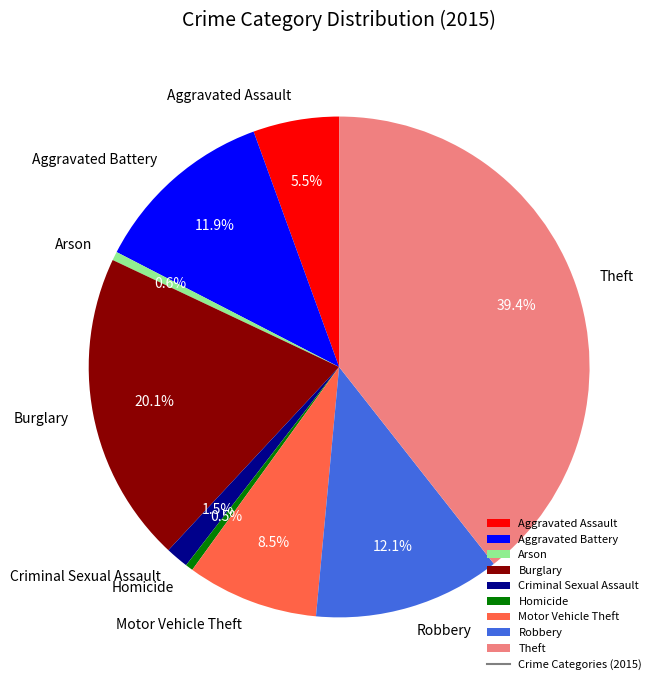

Which has a higher value, Burglary or Robbery?

Burglary